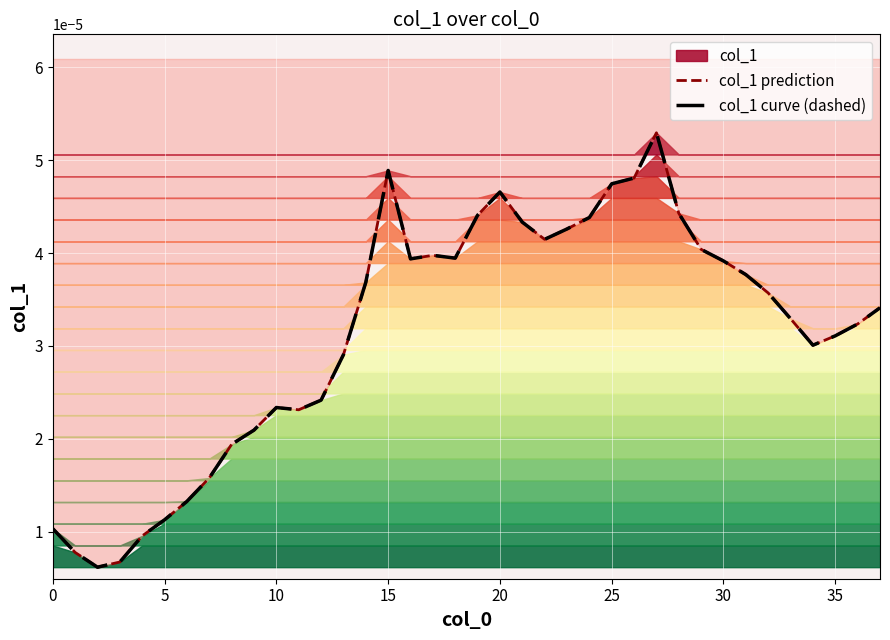

Which category has the highest value across all series?

27